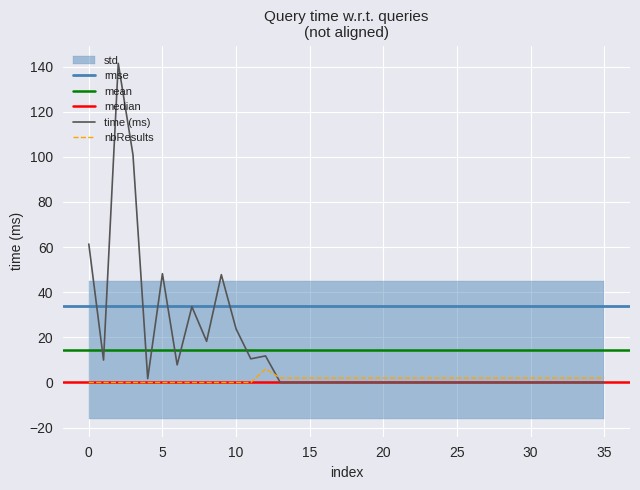

What position from the right is 34?

2